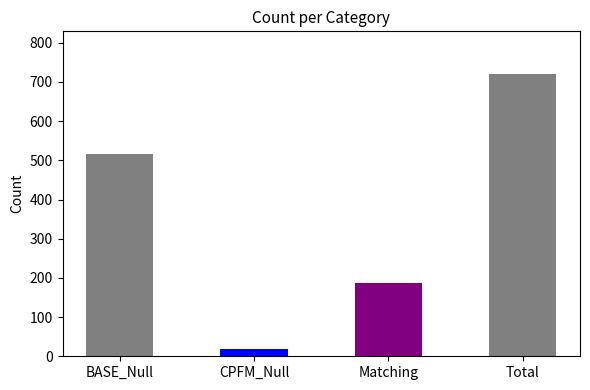

Where does the data first go above 517?

Total